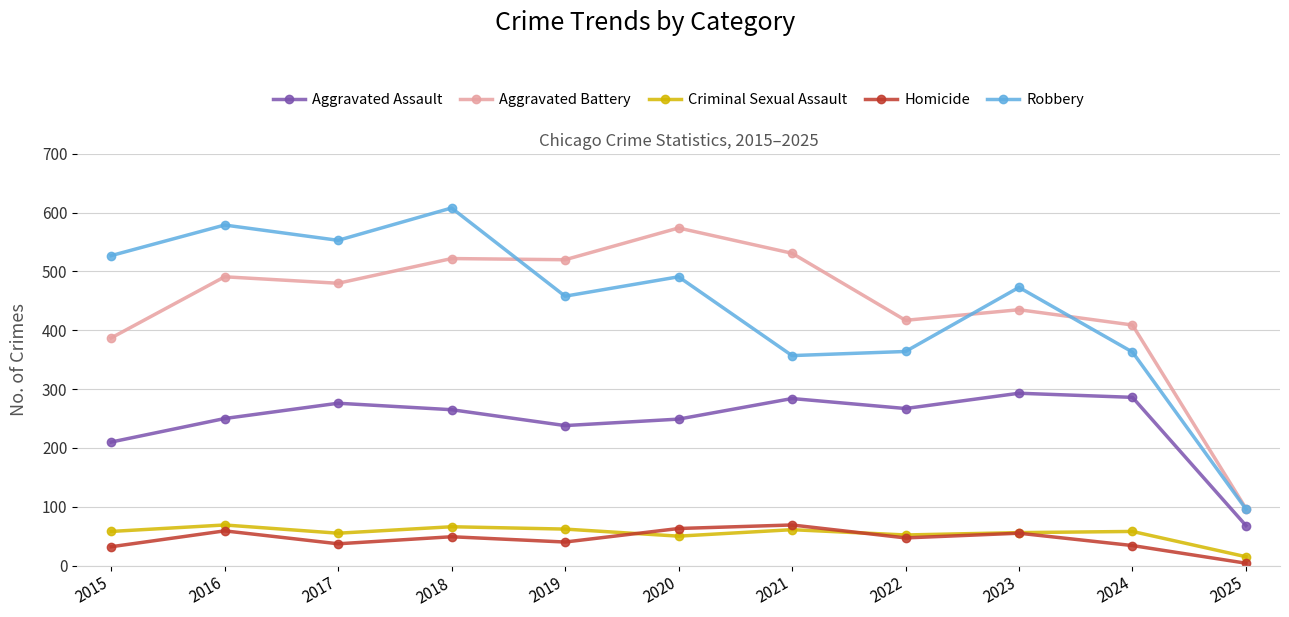

True or false: Homicide has more than 0 interior local peaks.

True